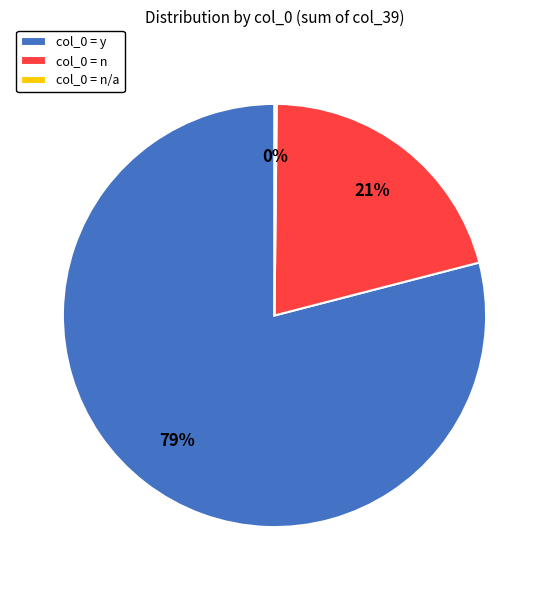

To the nearest percent, what portion does col_0 = n represent?

21%